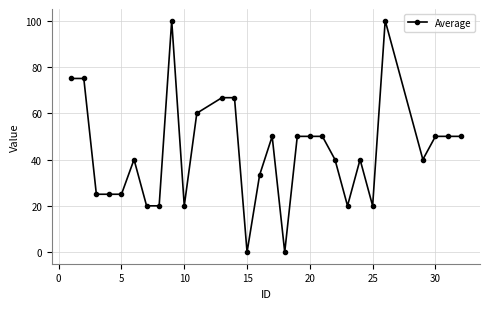

How many lines are shown in the chart?

1